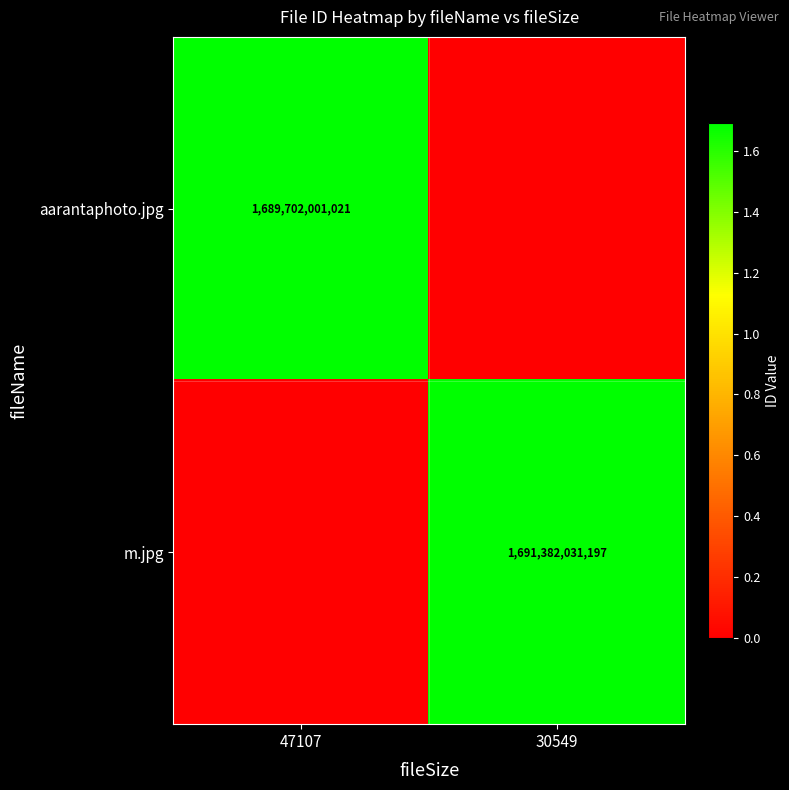

What is the total value across all series at 47107?

1689702001021